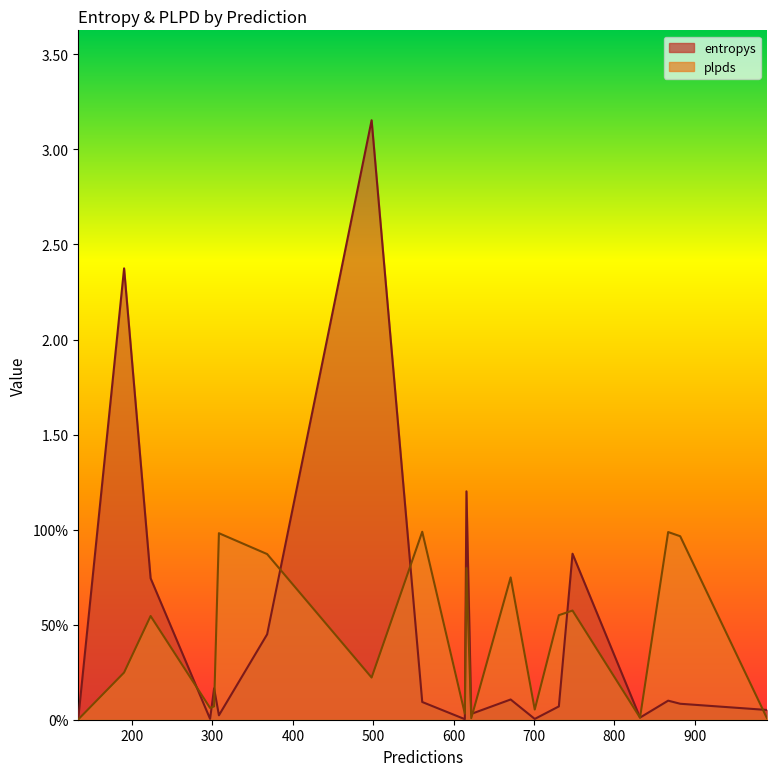

The entropys series shows 0.4 at 368. True or false?

True